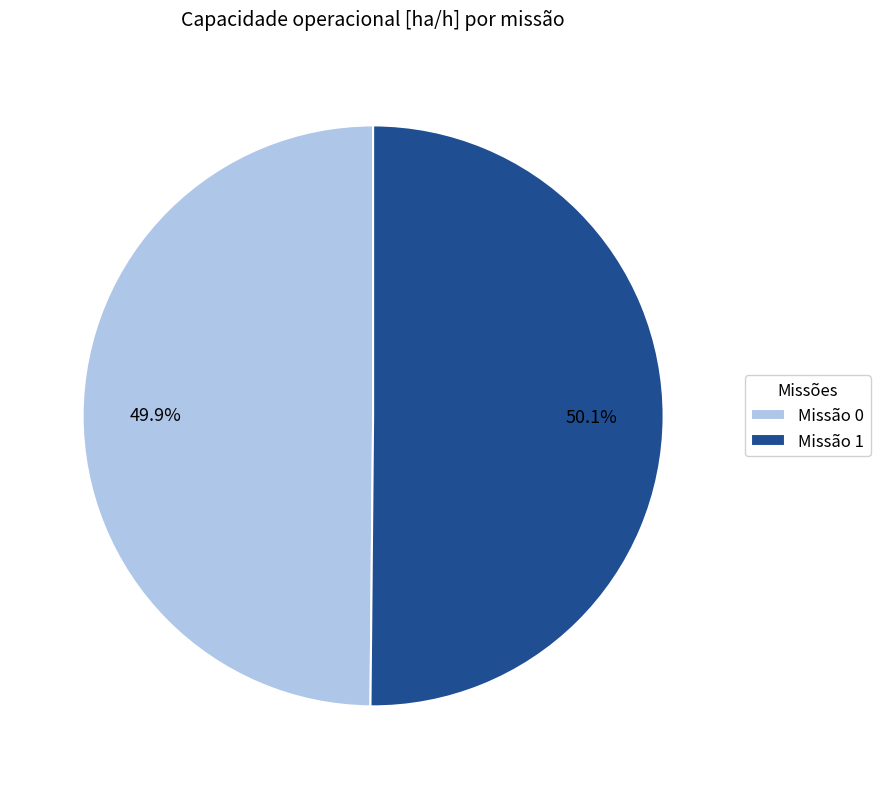

Combined, do Missão 0 and Missão 1 account for over 50%?

Yes